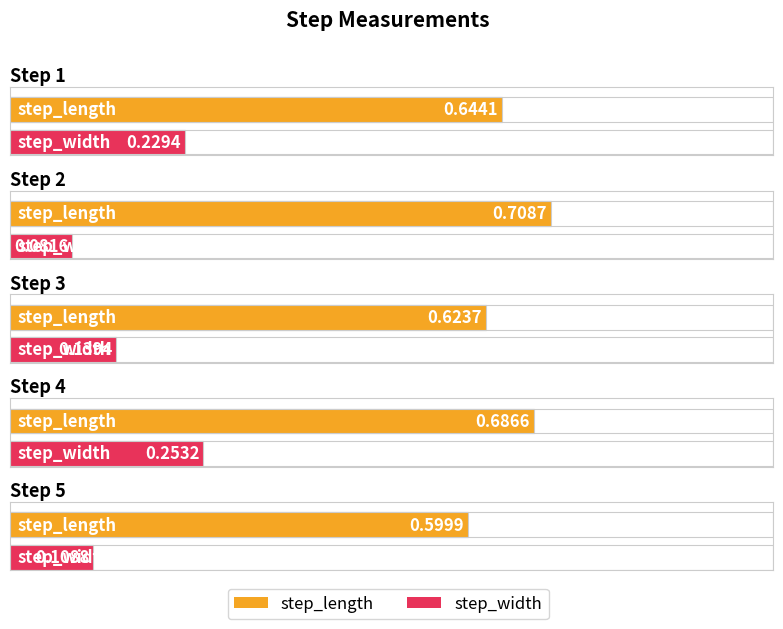

Are the bars horizontal?

Yes